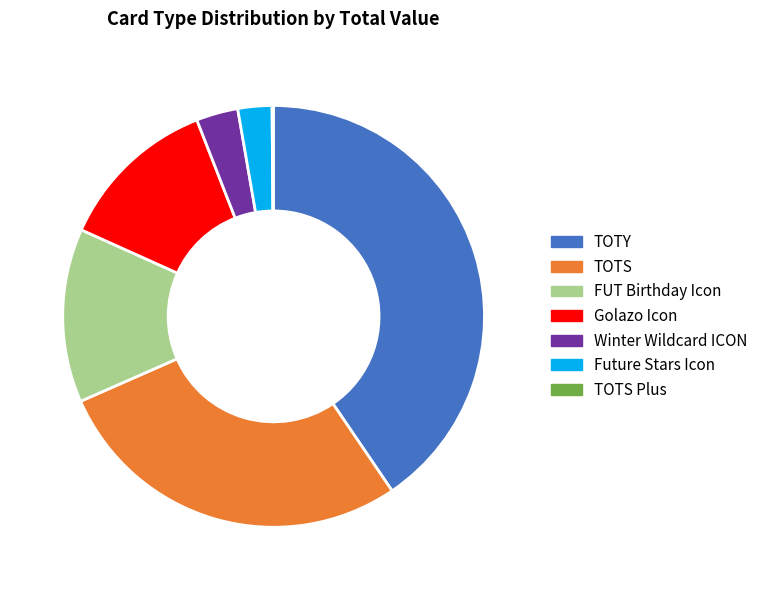

The TOTY slice represents 41% of the pie. True or false?

True